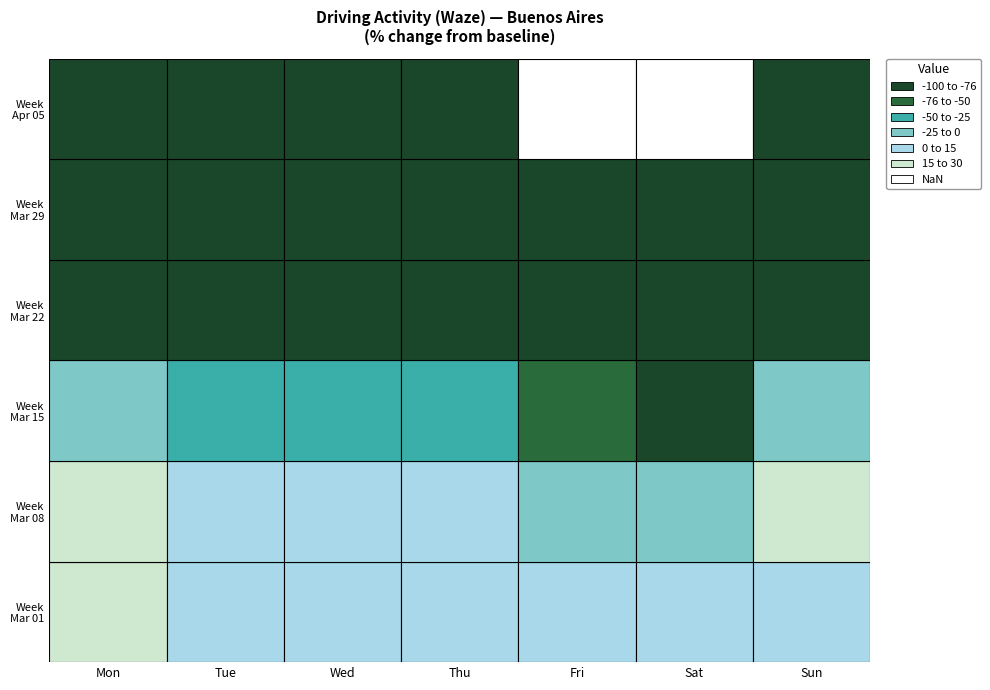

What is the greatest value displayed?

26